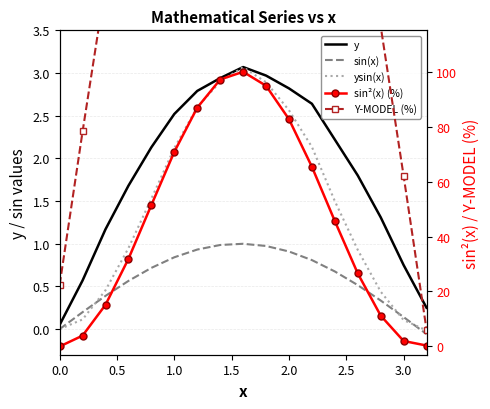

How many positive values does the sin(x) series have?

15